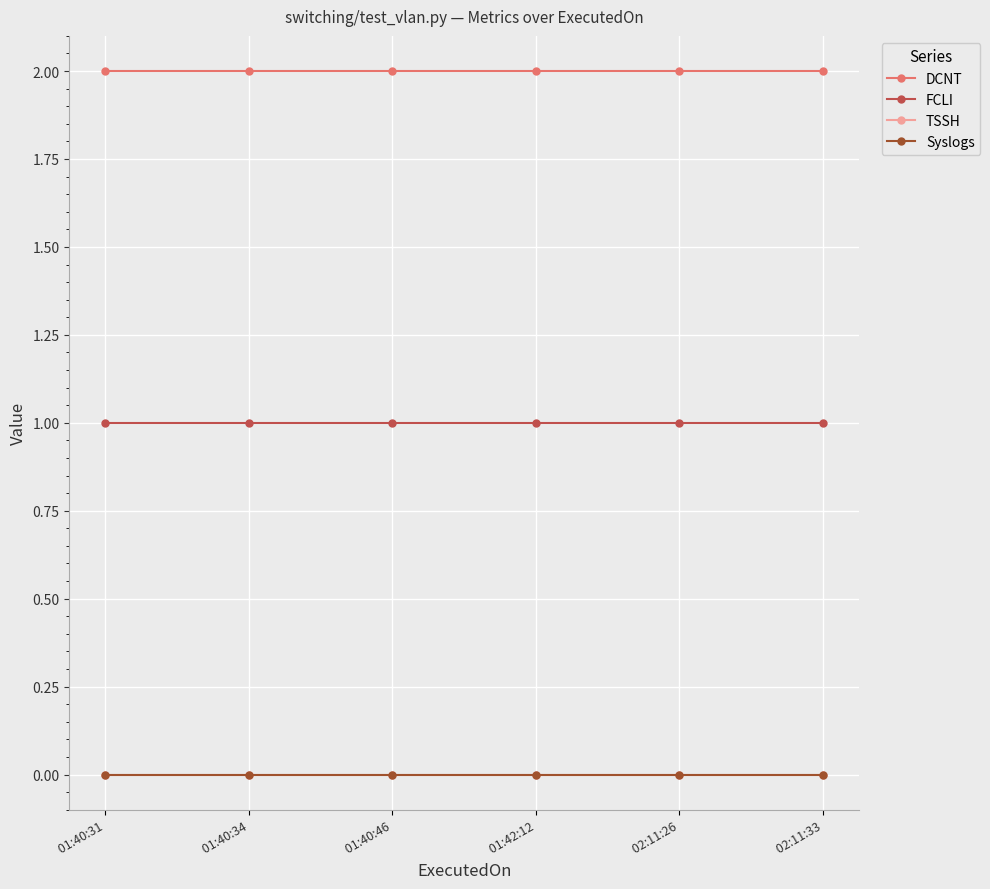

What are all the series names shown in the legend?

DCNT, FCLI, TSSH, Syslogs